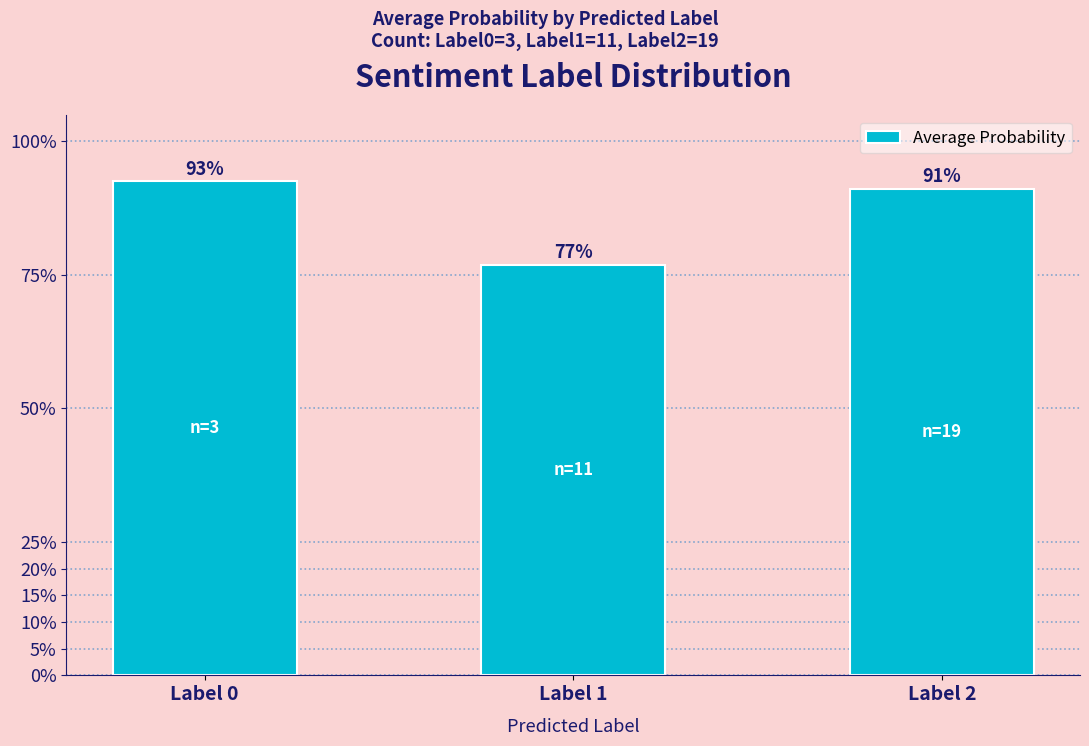

List the labels in order of value, smallest first.

Label 1, Label 2, Label 0